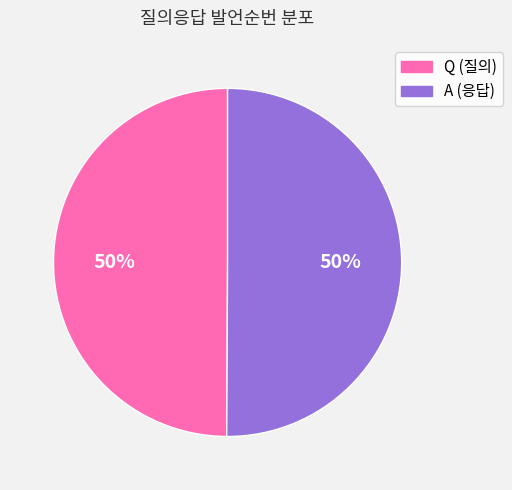

To the nearest percent, what is the combined percentage of Q and A?

100%